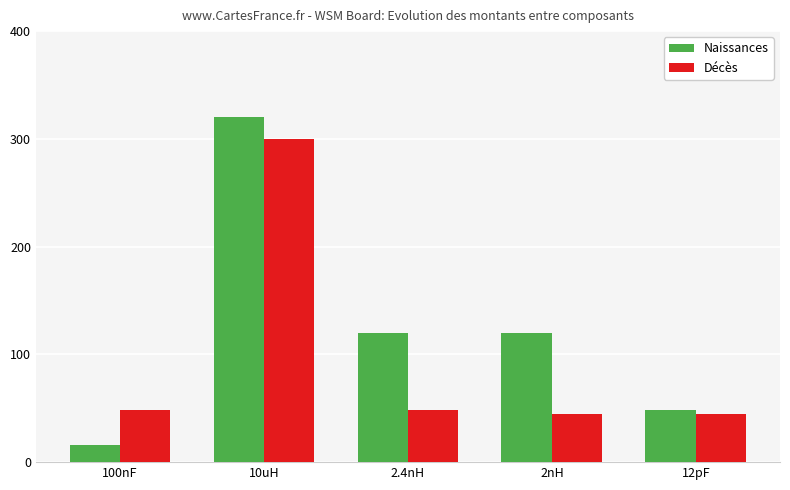

At 12pF, list the series in order from smallest to largest.

Décès, Naissances